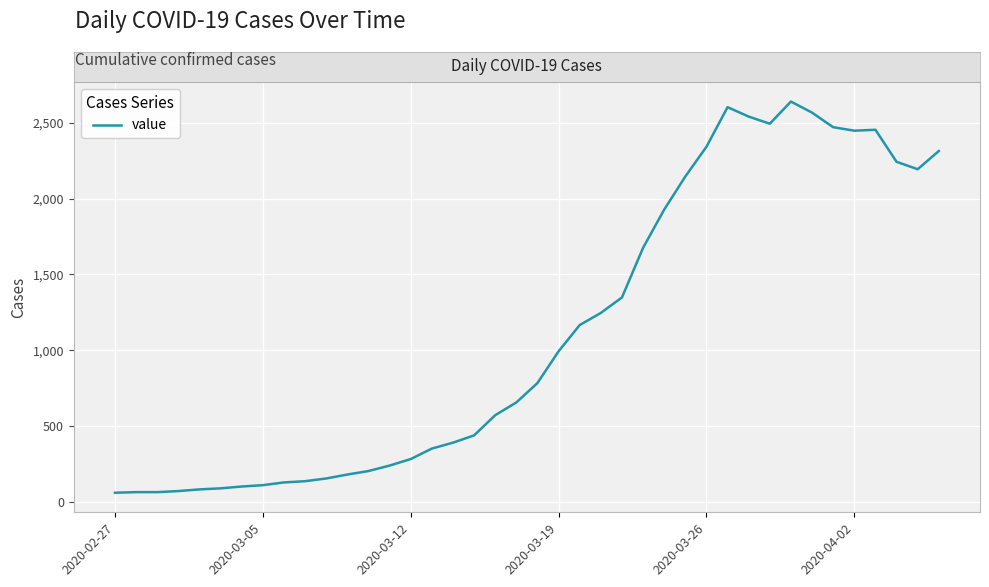

What is the minimum value shown in the chart?

61